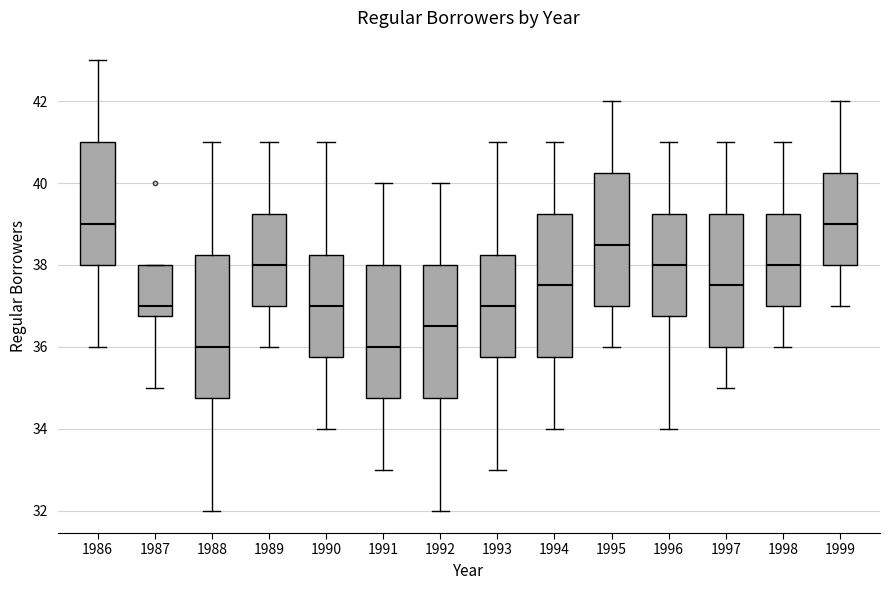

Reading left to right, read every box against the y-axis: the position of its median line, the range the box covers, and the ends of its whiskers. The values are not printed on the chart, so give them approximately, as read against the axis.

1986: median 39.0, box 38.0 to 41.0, whiskers 36.0 to 43.0
1987: median 37.0, box 36.8 to 38.0, whiskers 35.0 to 38.0
1988: median 36.0, box 34.8 to 38.2, whiskers 32.0 to 41.0
1989: median 38.0, box 37.0 to 39.2, whiskers 36.0 to 41.0
1990: median 37.0, box 35.8 to 38.2, whiskers 34.0 to 41.0
1991: median 36.0, box 34.8 to 38.0, whiskers 33.0 to 40.0
1992: median 36.6, box 34.8 to 38.0, whiskers 32.0 to 40.0
1993: median 37.0, box 35.8 to 38.2, whiskers 33.0 to 41.0
1994: median 37.6, box 35.8 to 39.2, whiskers 34.0 to 41.0
1995: median 38.6, box 37.0 to 40.2, whiskers 36.0 to 42.0
1996: median 38.0, box 36.8 to 39.2, whiskers 34.0 to 41.0
1997: median 37.6, box 36.0 to 39.2, whiskers 35.0 to 41.0
1998: median 38.0, box 37.0 to 39.2, whiskers 36.0 to 41.0
1999: median 39.0, box 38.0 to 40.2, whiskers 37.0 to 42.0